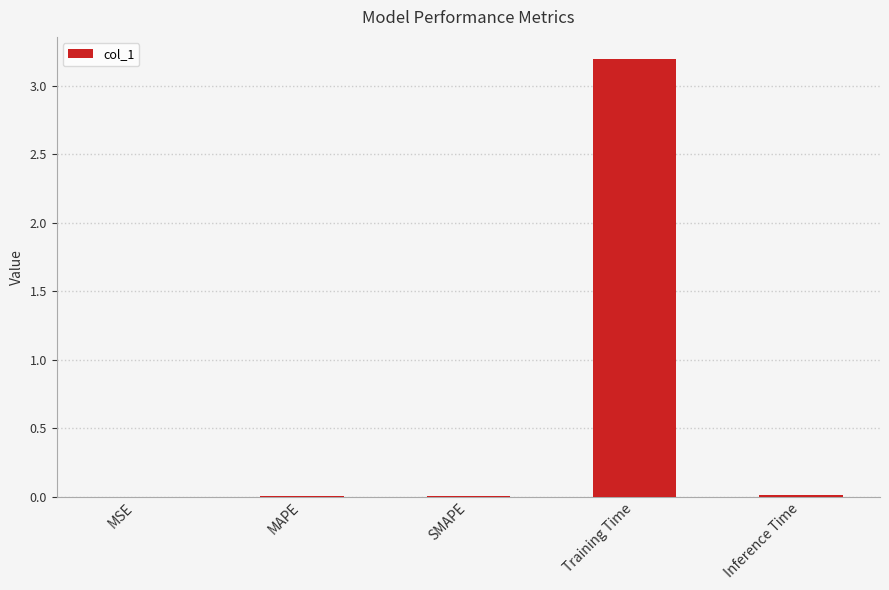

Which category has the highest value across all series?

Training Time